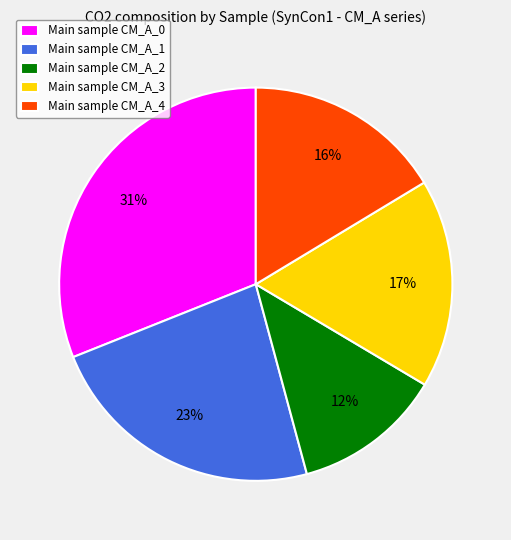

To the nearest percent, what is the difference between the largest and smallest slice percentages?

19%